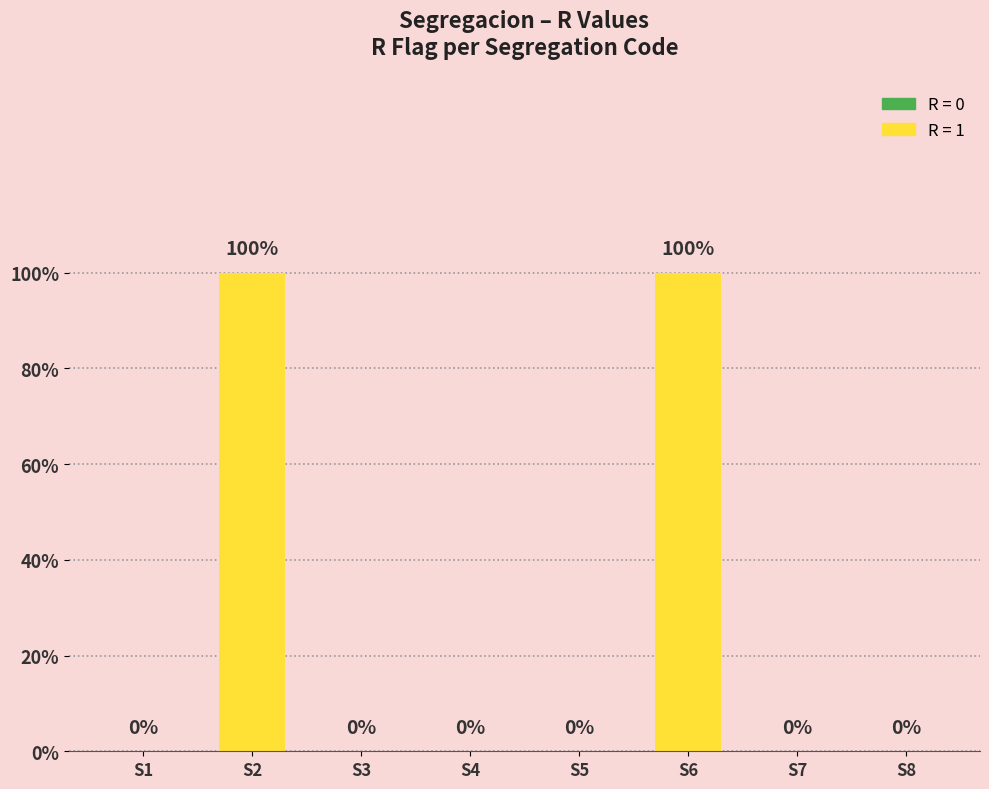

Rank the categories by value from highest to lowest.

S2, S6, S1, S3, S4, S5, S7, S8